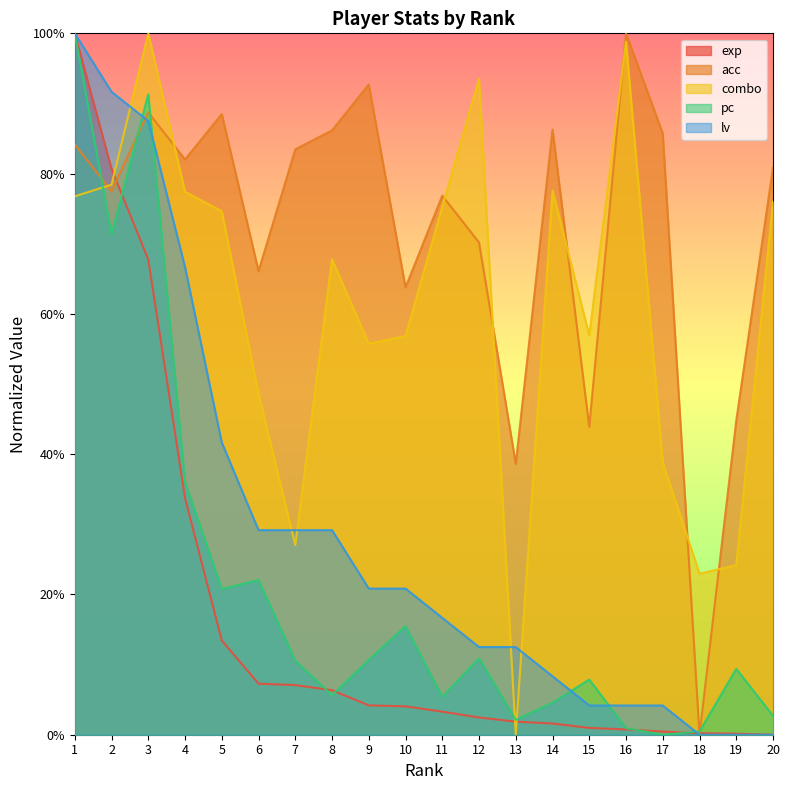

List the series in order of their peak value, lowest first.

exp, acc, combo, pc, lv